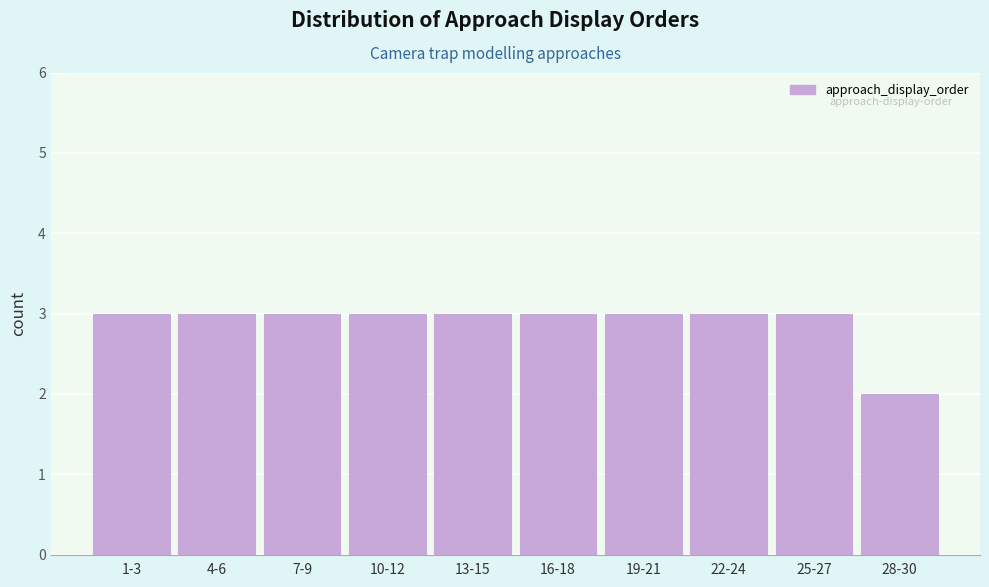

Reading left to right, extract all data points from this chart.

1-3=3	4-6=3	7-9=3	10-12=3	13-15=3	16-18=3	19-21=3	22-24=3	25-27=3	28-30=2